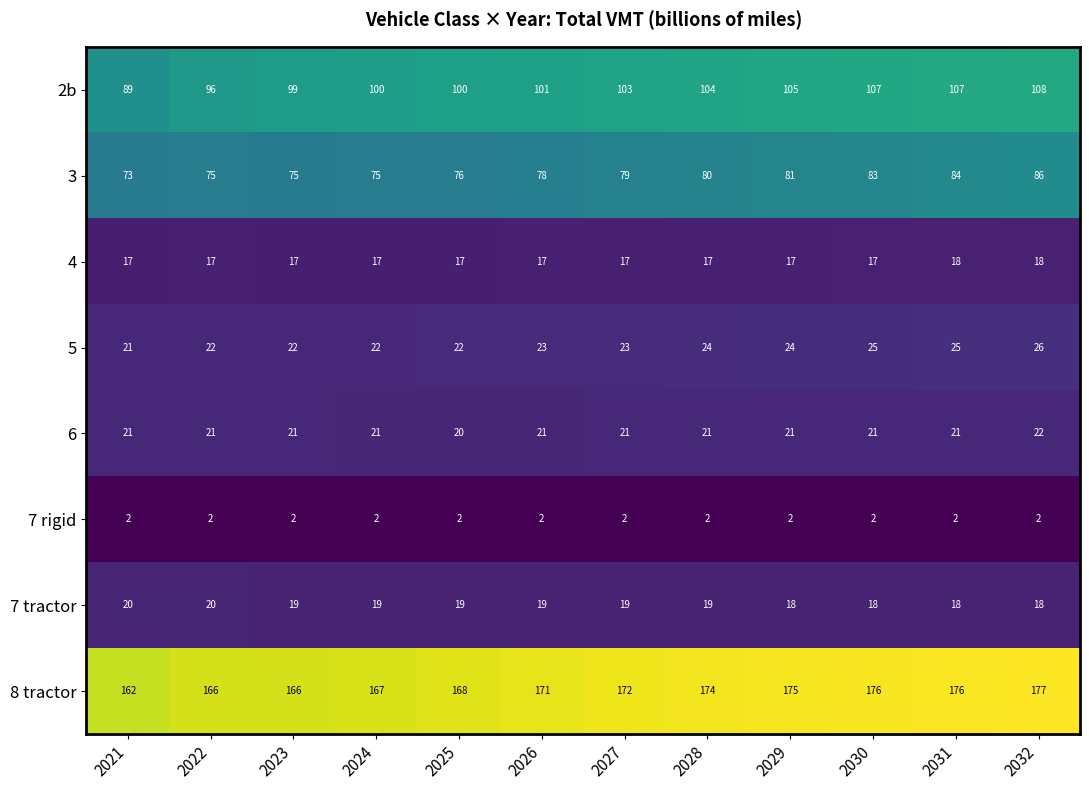

Which series has the largest total across all categories?

8 tractor